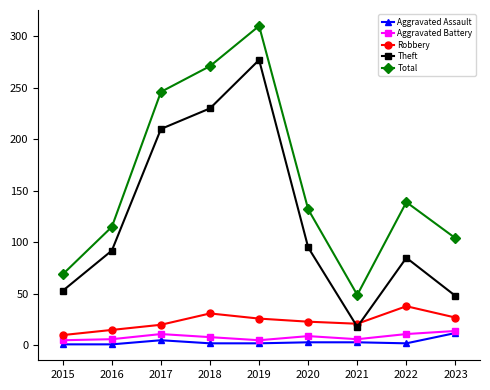

What is the maximum value for Robbery?

38